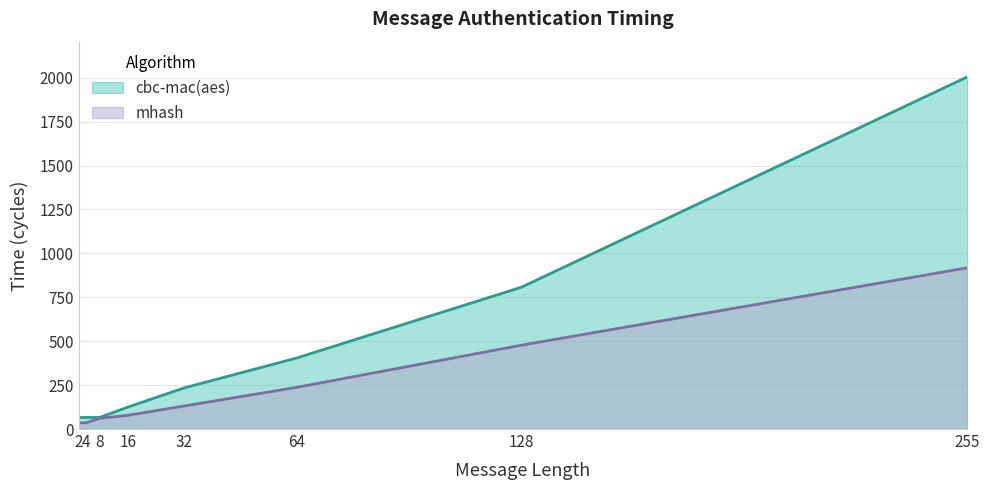

What is the value of the cbc-mac(aes) point at the 3rd from the left?

66